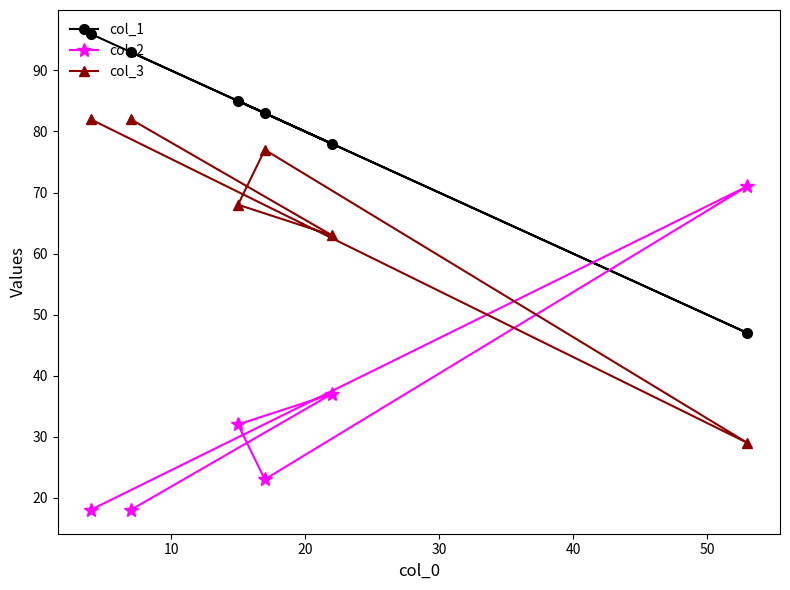

How many lines are shown in the chart?

3